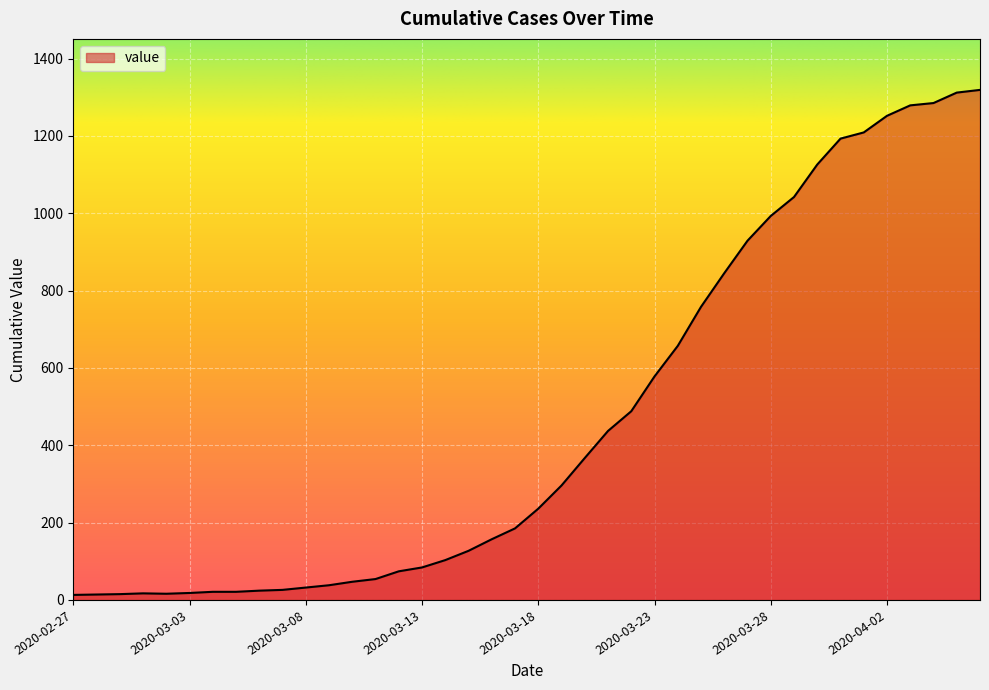

What is the value of the 39th point from the left?

1312